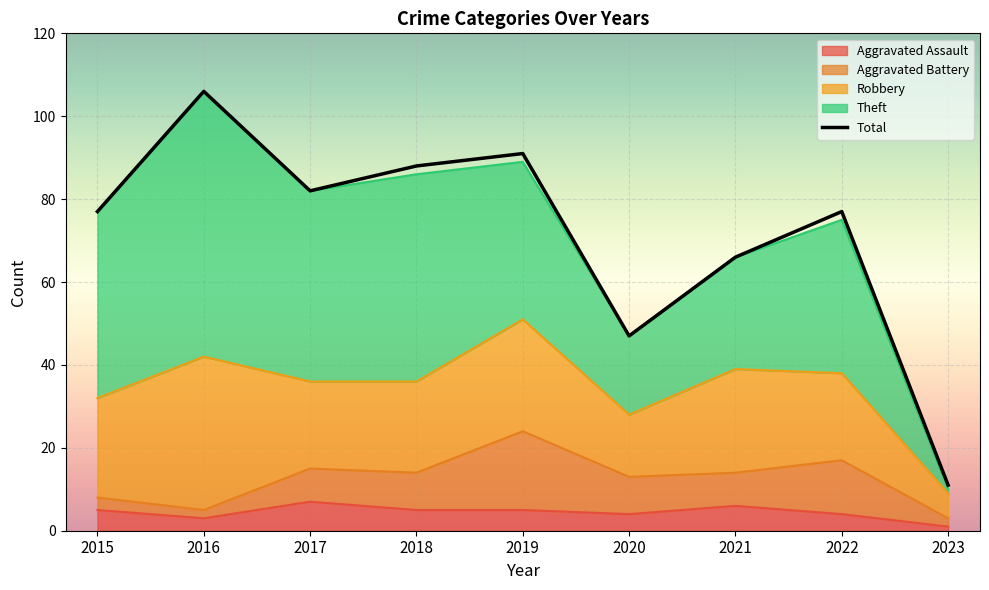

Which label corresponds to the smallest value in the chart?

2023